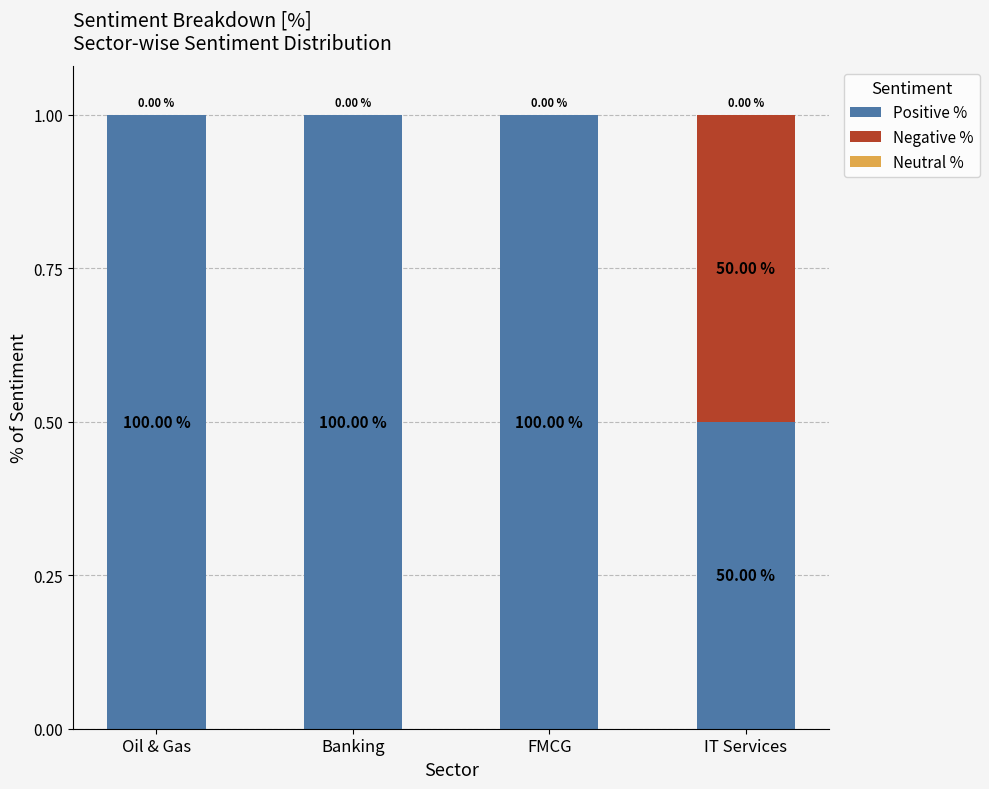

Are the bars grouped side by side (vs. stacked)?

No